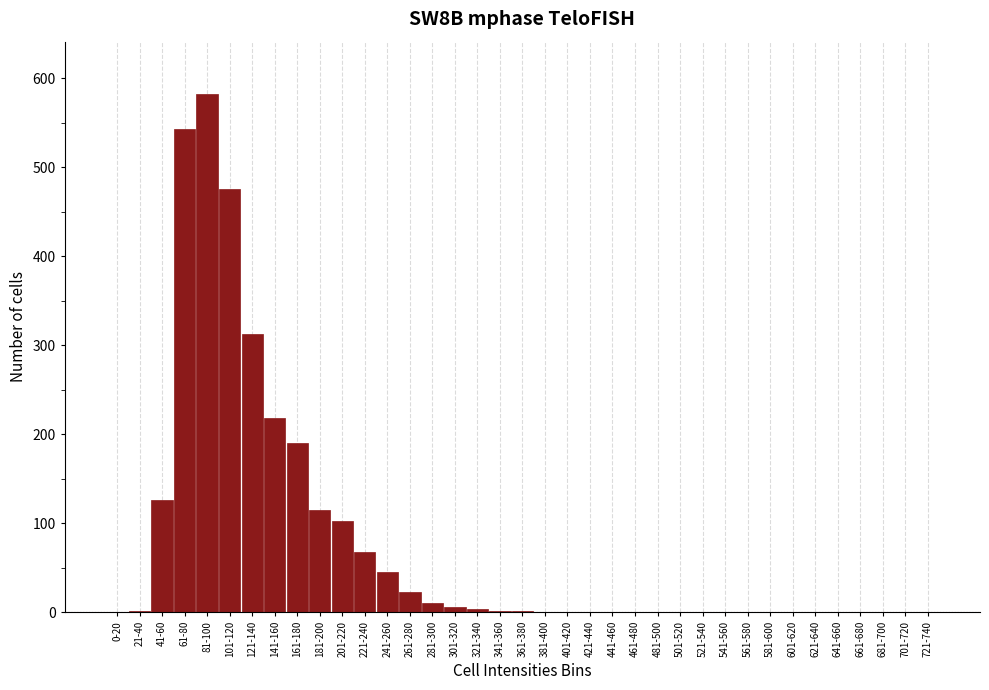

At which label is the value closest to 291?

121-140